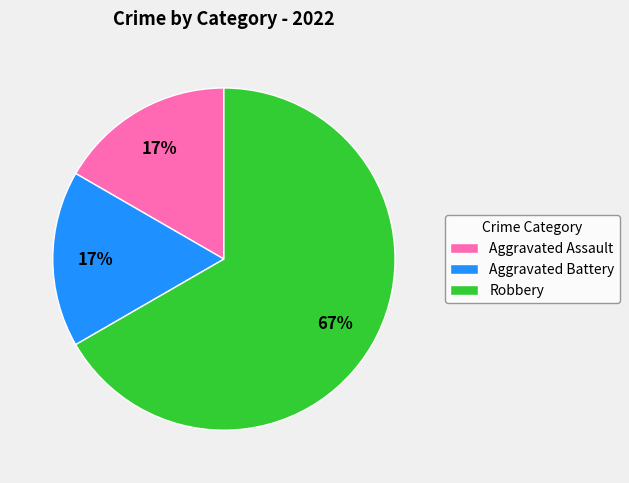

Do Aggravated Assault and Robbery together represent more than half of the pie?

Yes